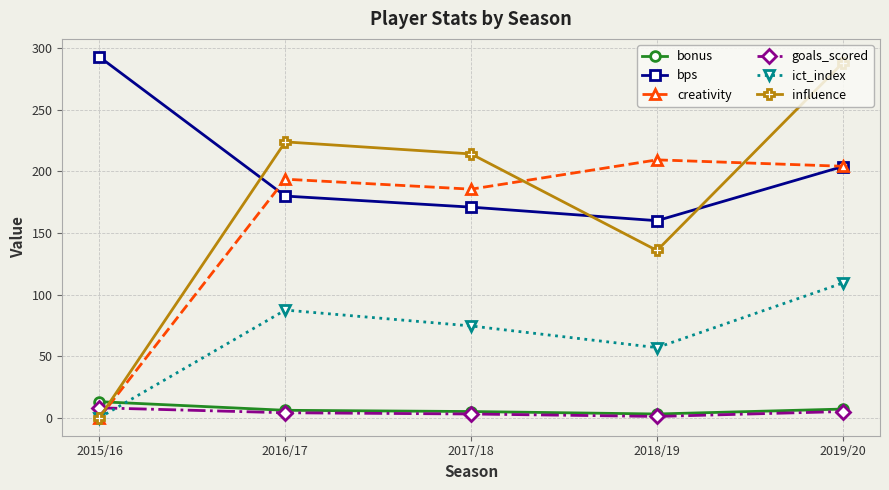

Between 2016/17 and 2018/19, which series saw the biggest shift?

influence